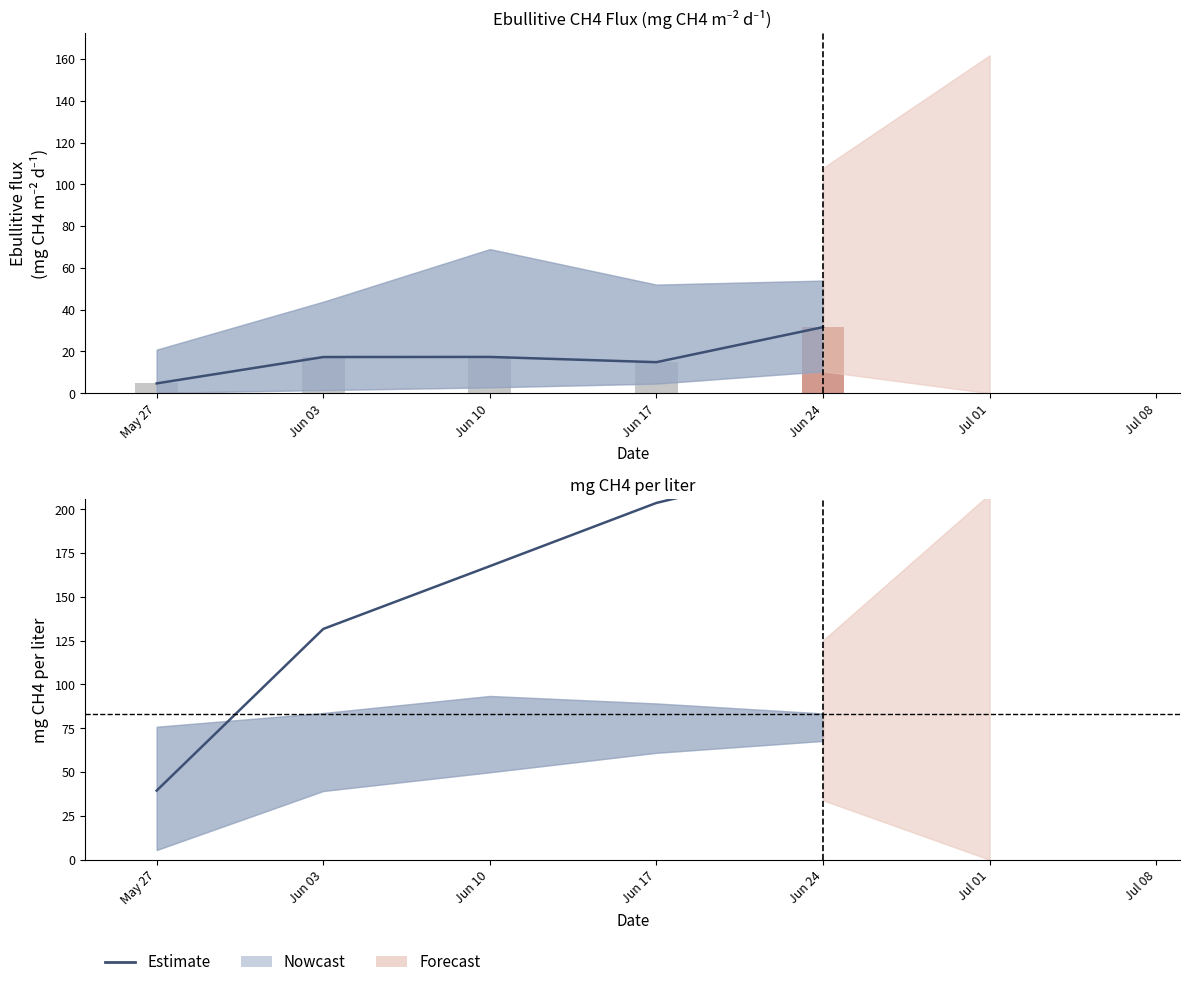

What is the greatest value displayed?

226.3